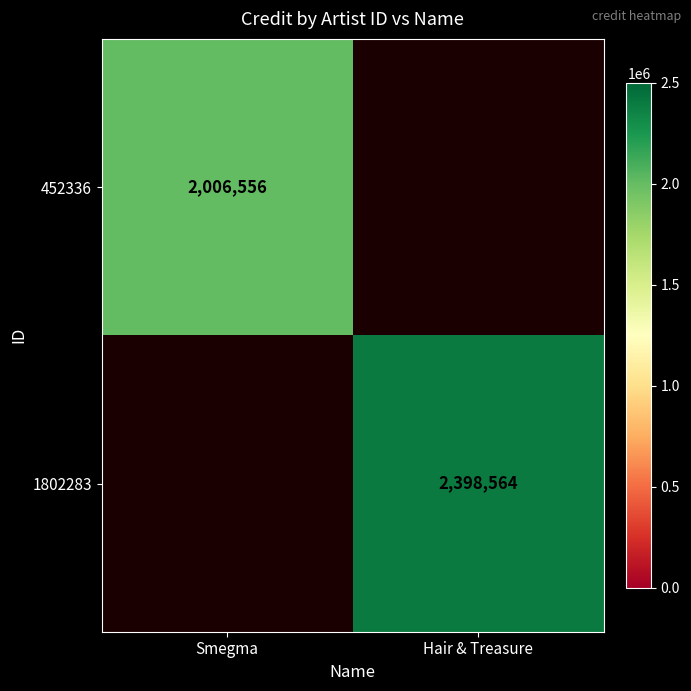

True or false: 452336 has a value of 2006556 at Smegma.

True